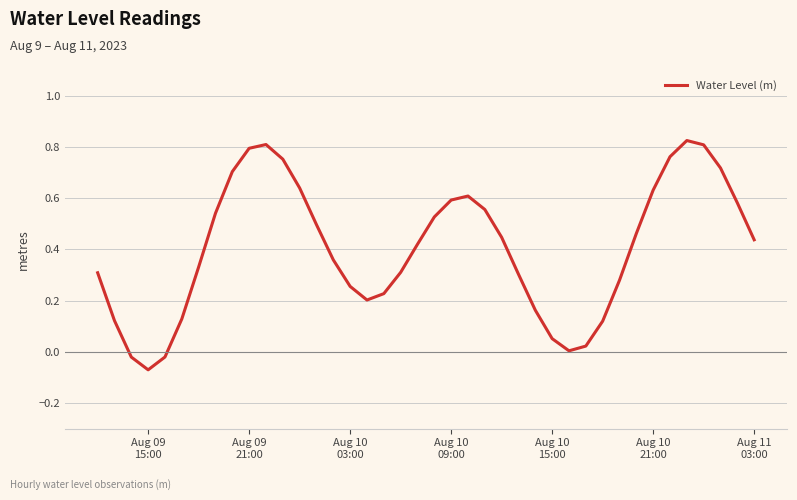

What is the difference between the maximum and minimum values?

0.9